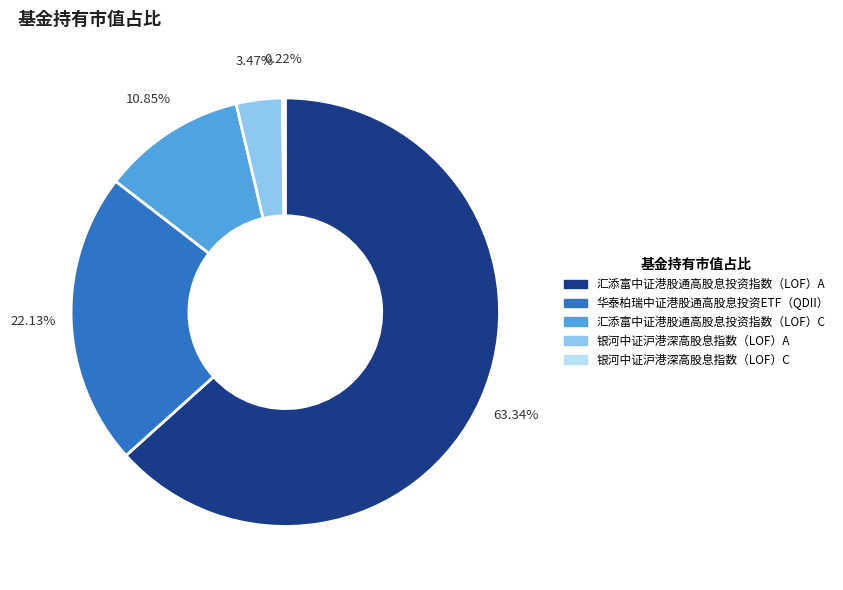

What is the majority slice?

汇添富中证港股通高股息投资指数（LOF）A